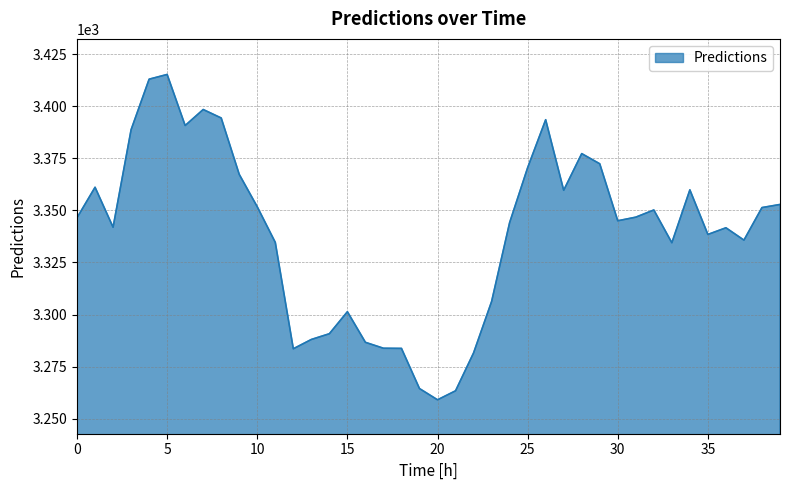

What is the difference between the maximum and minimum values?

156.2